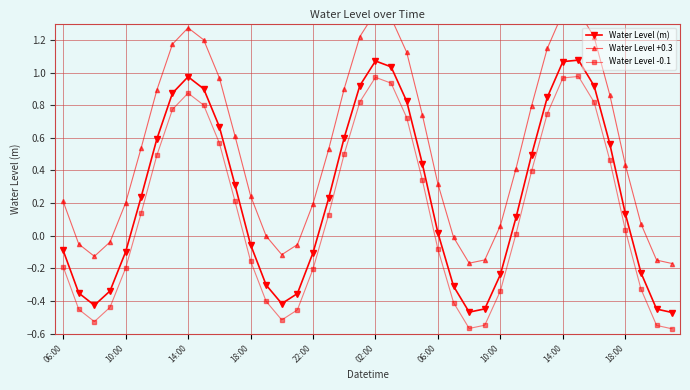

How many data points does each series have?

40